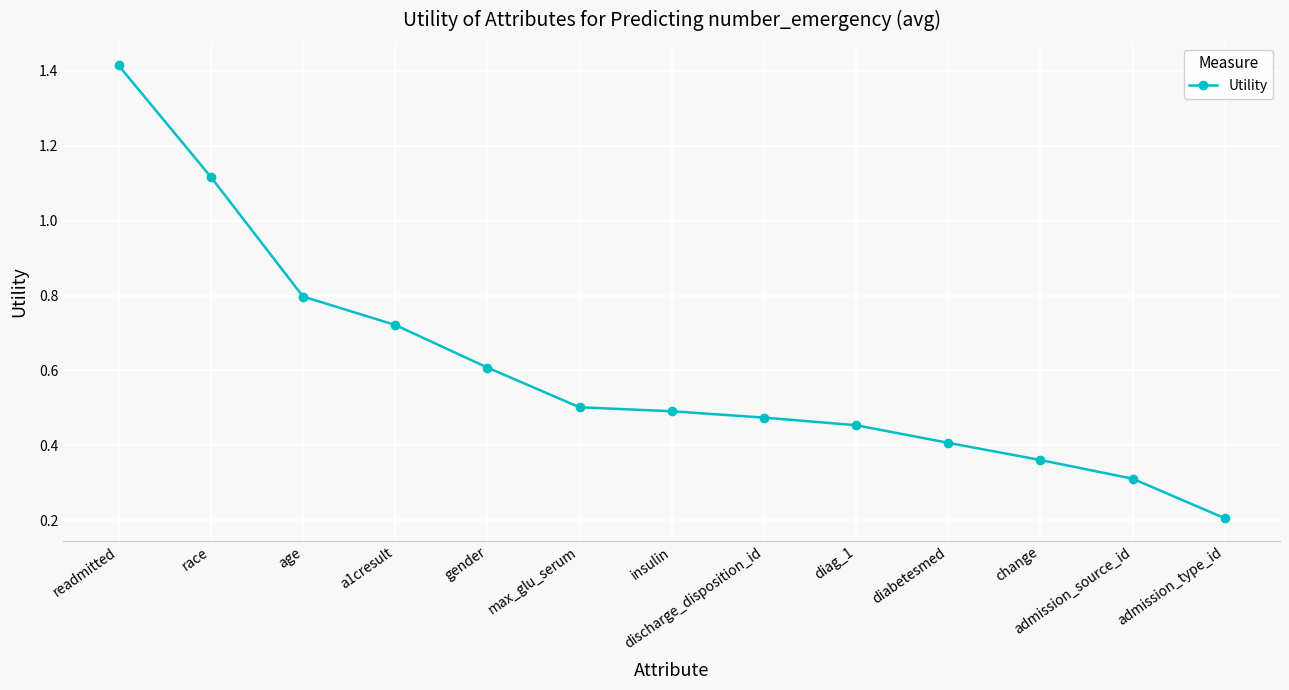

Which label corresponds to the smallest value in the chart?

admission_type_id